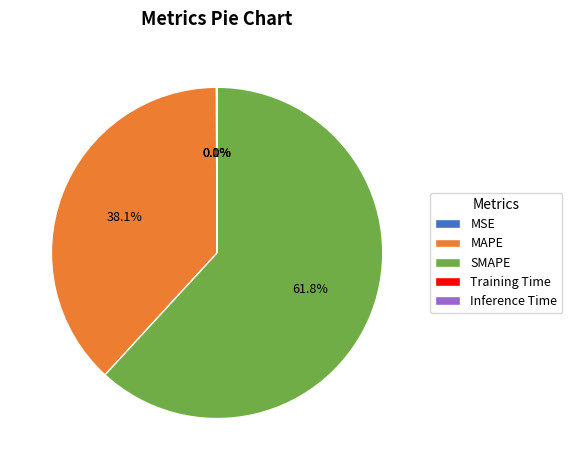

What is the largest slice in the pie chart?

SMAPE